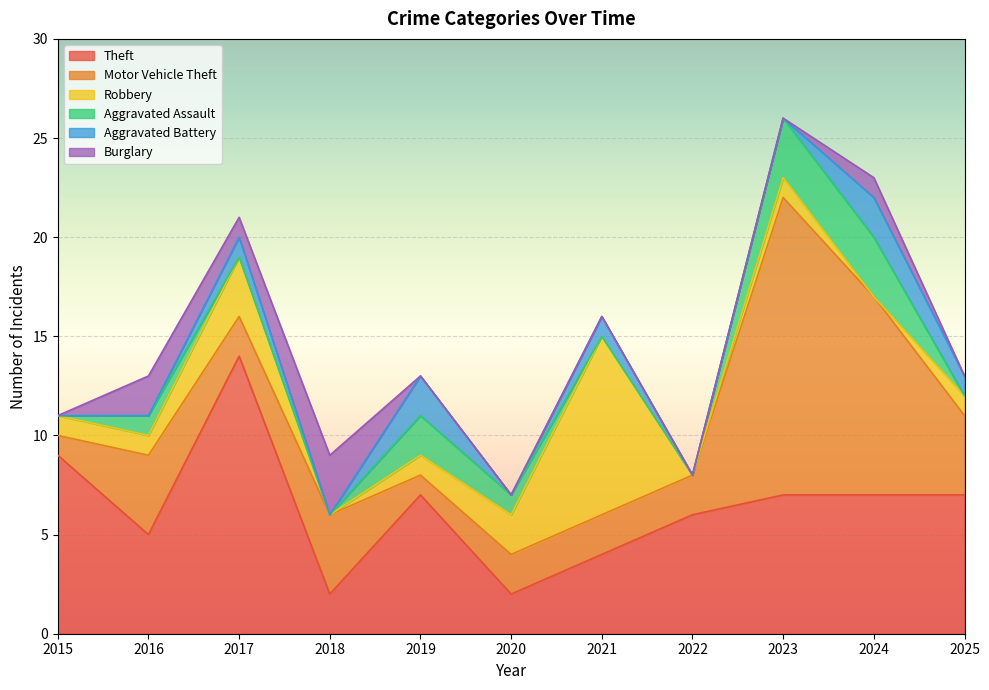

Which series ends up on top after the final intersection of Theft and Burglary?

Theft